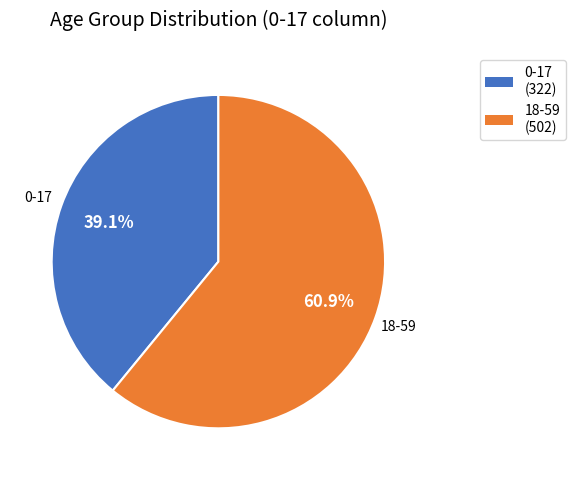

What is the largest slice in the pie chart?

18-59